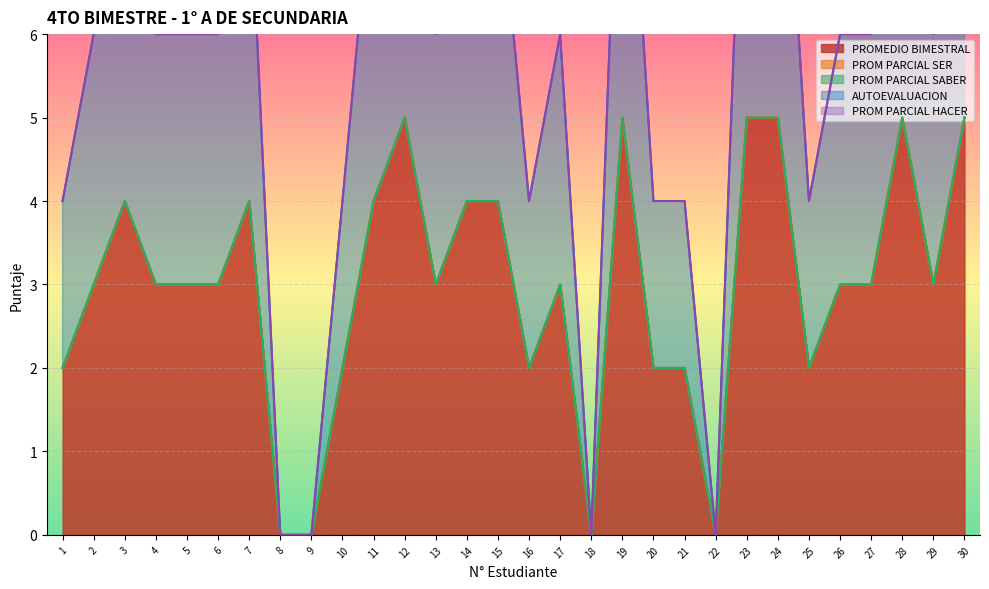

Reading right to left, what are all the values shown in this chart?

PROMEDIO BIMESTRAL: 30=5	29=3	28=5	27=3	26=3	25=2	24=5	23=5	22=0	21=2	20=2	19=5	18=0	17=3	16=2	15=4	14=4	13=3	12=5	11=4	10=2	9=0	8=0	7=4	6=3	5=3	4=3	3=4	2=3	1=2
PROM PARCIAL SER: 30=0	29=0	28=0	27=0	26=0	25=0	24=0	23=0	22=0	21=0	20=0	19=0	18=0	17=0	16=0	15=0	14=0	13=0	12=0	11=0	10=0	9=0	8=0	7=0	6=0	5=0	4=0	3=0	2=0	1=0
PROM PARCIAL SABER: 30=0	29=0	28=0	27=0	26=0	25=0	24=0	23=0	22=0	21=0	20=0	19=0	18=0	17=0	16=0	15=0	14=0	13=0	12=0	11=0	10=0	9=0	8=0	7=0	6=0	5=0	4=0	3=0	2=0	1=0
AUTOEVALUACION: 30=5	29=3	28=5	27=3	26=3	25=2	24=5	23=5	22=0	21=2	20=2	19=5	18=0	17=3	16=2	15=4	14=4	13=3	12=5	11=4	10=2	9=0	8=0	7=4	6=3	5=3	4=3	3=4	2=3	1=2
PROM PARCIAL HACER: 30=0	29=0	28=0	27=0	26=0	25=0	24=0	23=0	22=0	21=0	20=0	19=0	18=0	17=0	16=0	15=0	14=0	13=0	12=0	11=0	10=0	9=0	8=0	7=0	6=0	5=0	4=0	3=0	2=0	1=0